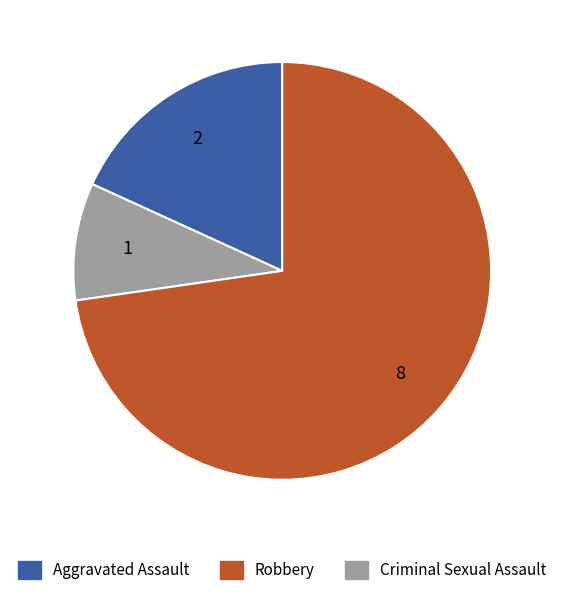

Is there any slice that represents more than half of the pie?

Yes